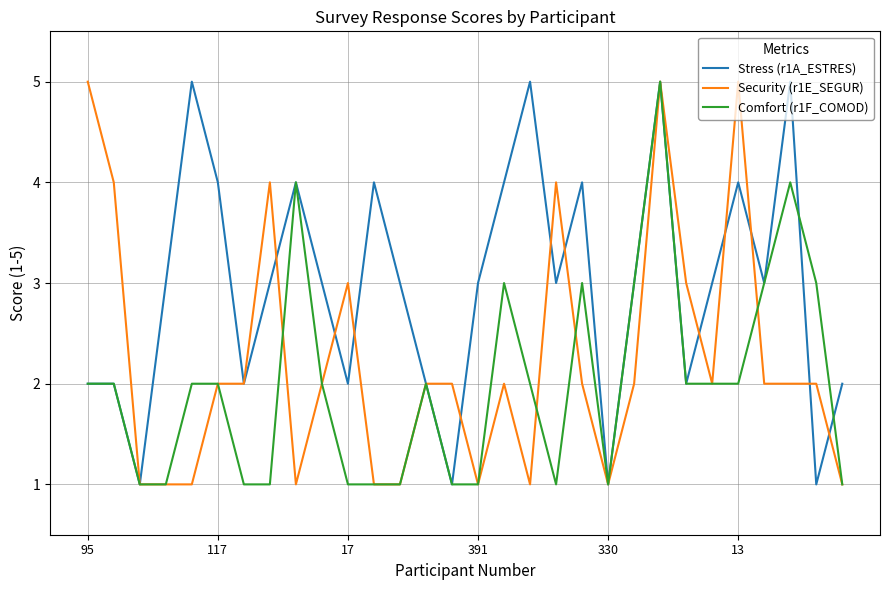

How many Stress (r1A_ESTRES) values are between 2 and 4?

22